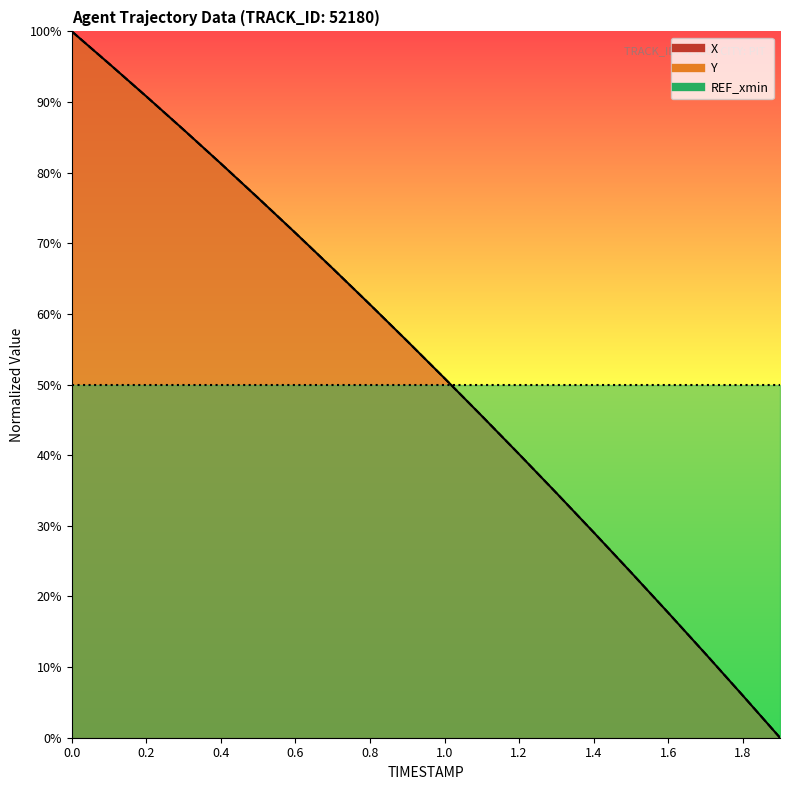

True or false: Y has more than 0 points higher than both neighbors.

False